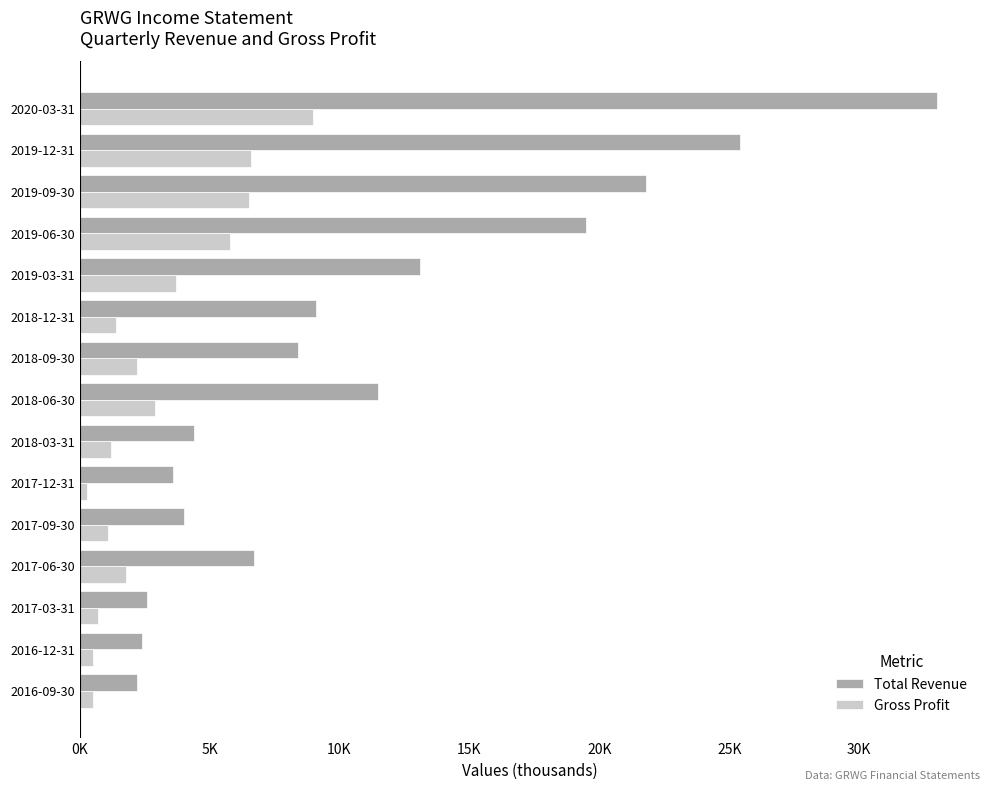

Rank the series by their average value, from highest to lowest.

Total Revenue, Gross Profit